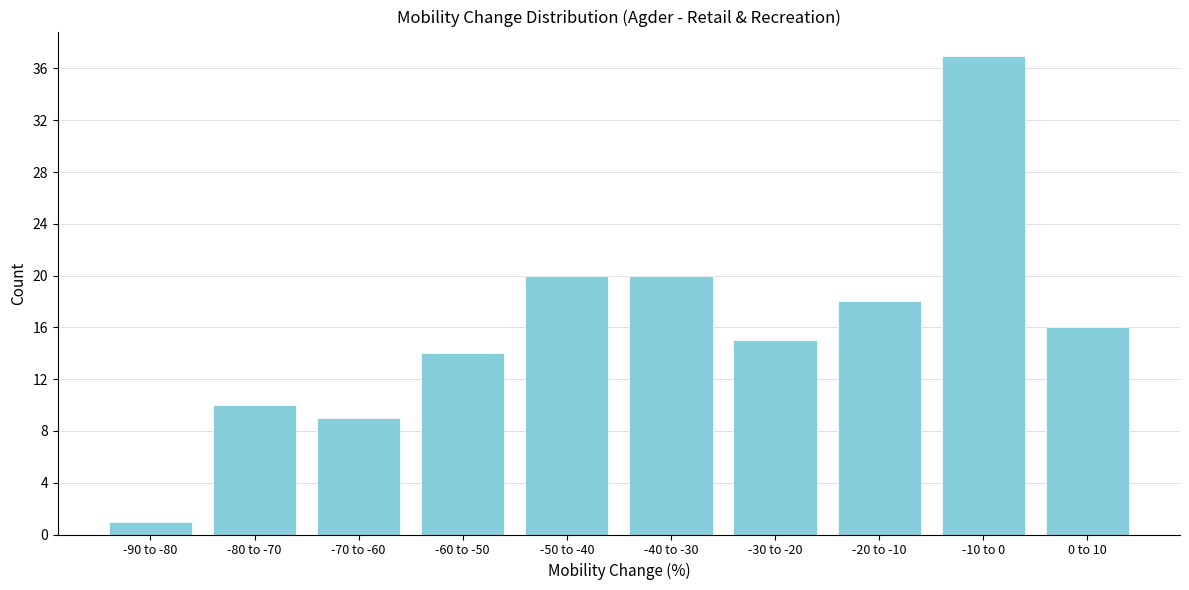

Reading left to right, list all the values displayed in this chart.

-90 to -80=1	-80 to -70=10	-70 to -60=9	-60 to -50=14	-50 to -40=20	-40 to -30=20	-30 to -20=15	-20 to -10=18	-10 to 0=37	0 to 10=16